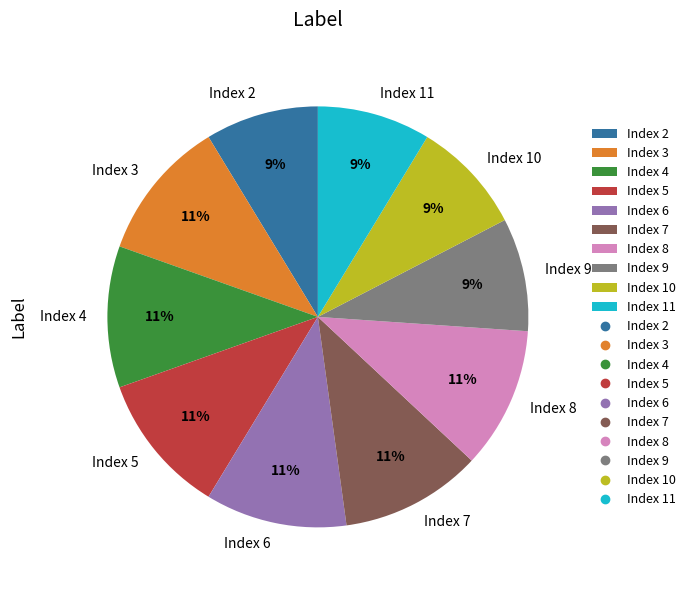

Is the sum of Index 4 and Index 11 greater than half?

No